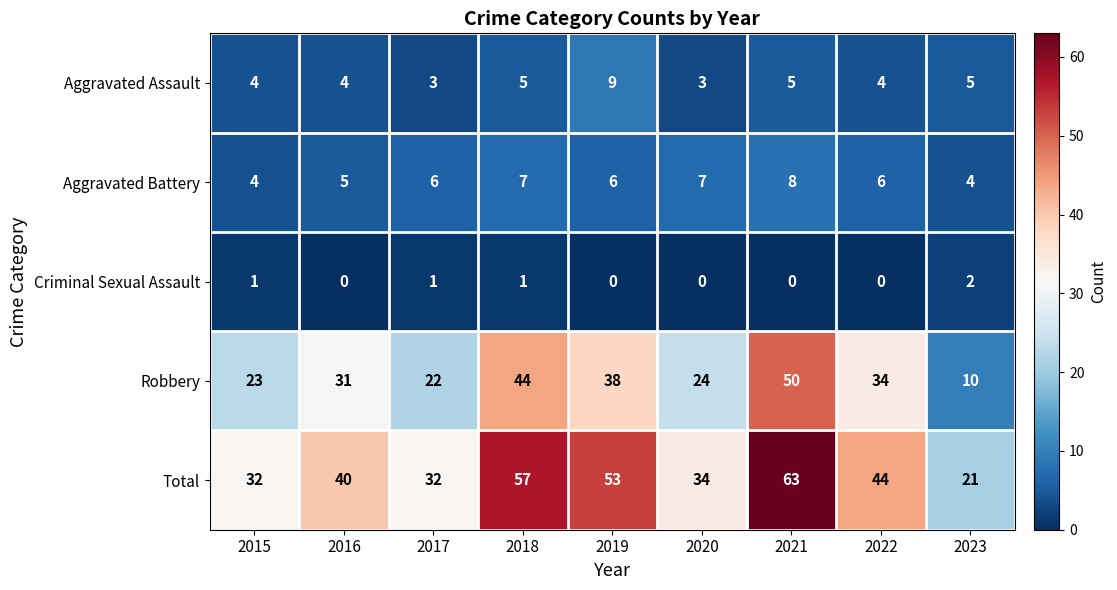

At which category is the sum across all series the highest?

2021